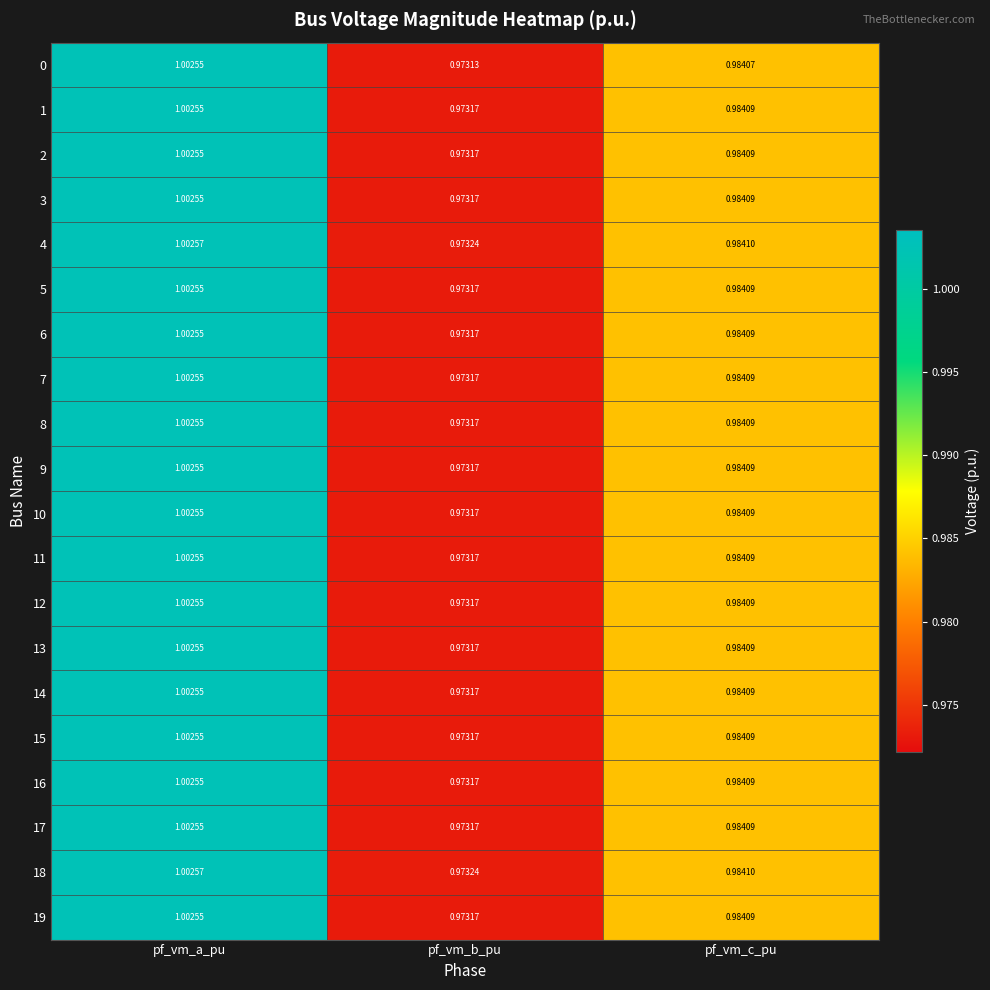

Is the value of 16 at pf_vm_b_pu greater than the value of 9 at pf_vm_c_pu?

No